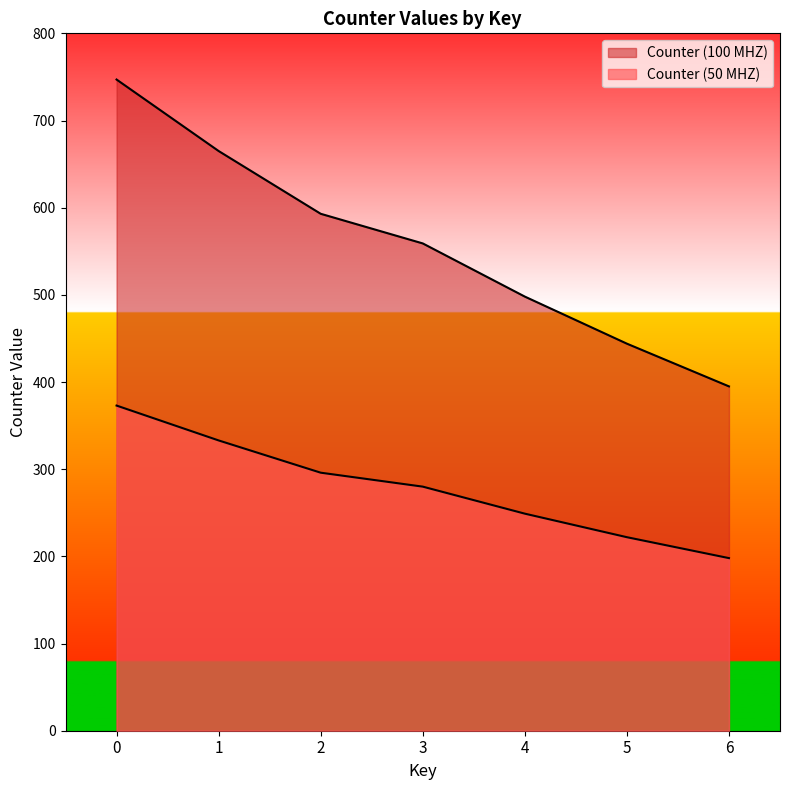

What is the difference between the maximum and minimum values in the Counter (50 MHZ) series?

175